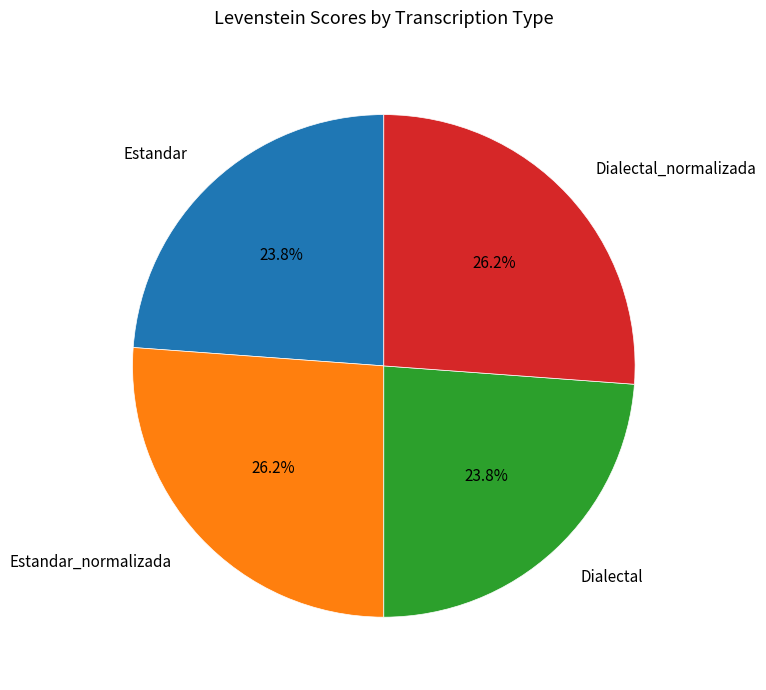

Is there any slice that represents more than half of the pie?

No